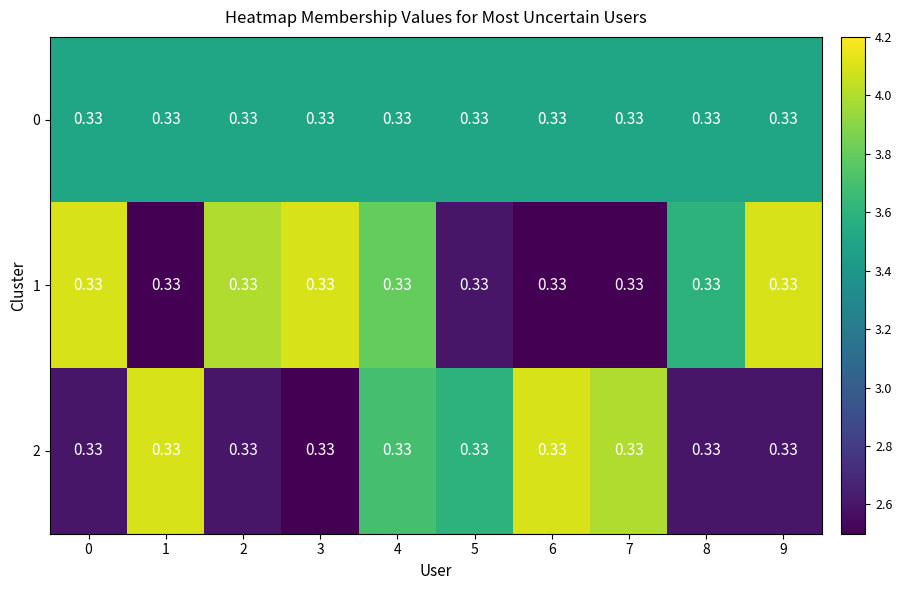

How many series are shown in this chart?

3